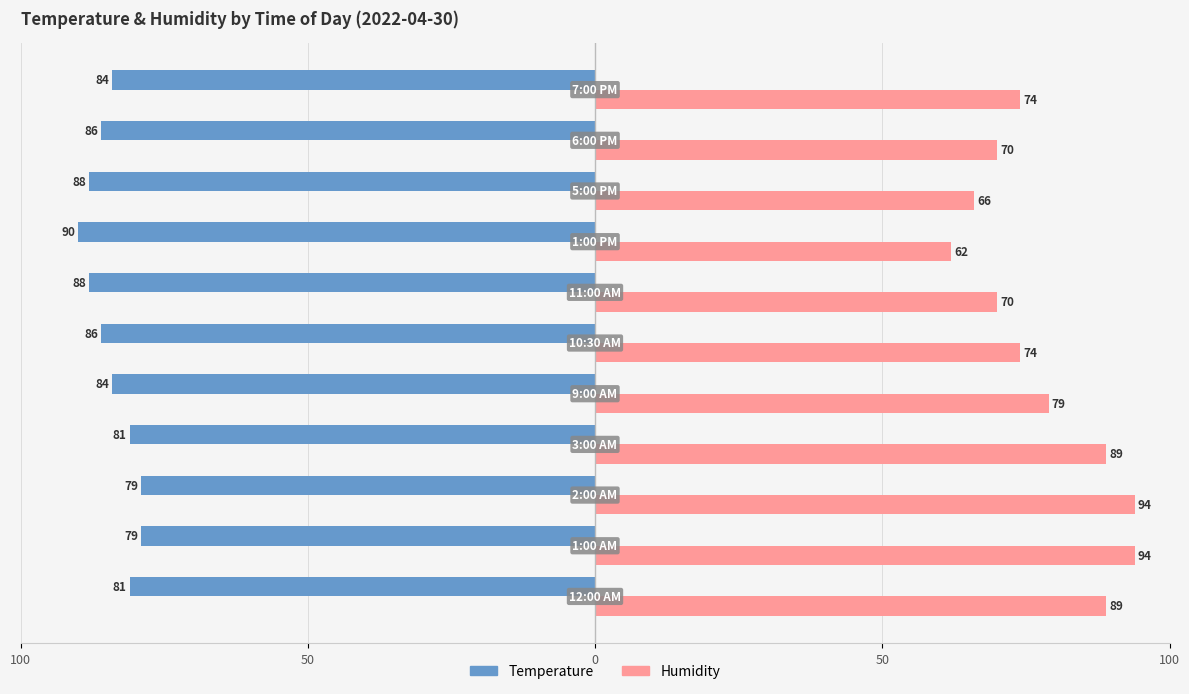

What are all the series names shown in the legend?

Temperature, Humidity